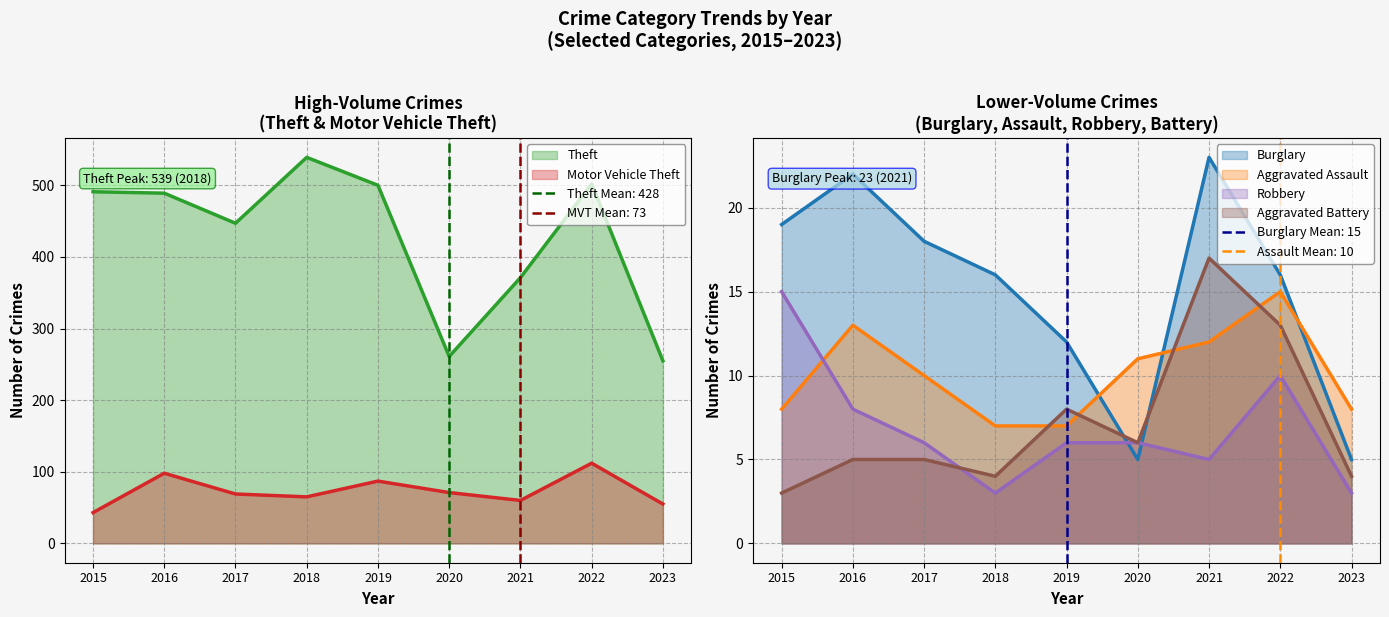

The Theft series shows 255 at 2023. True or false?

True